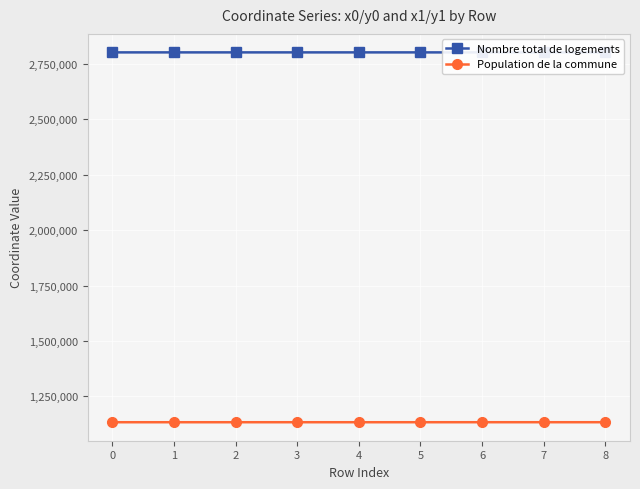

Read the Nombre total de logements value at 3.

2801536.7